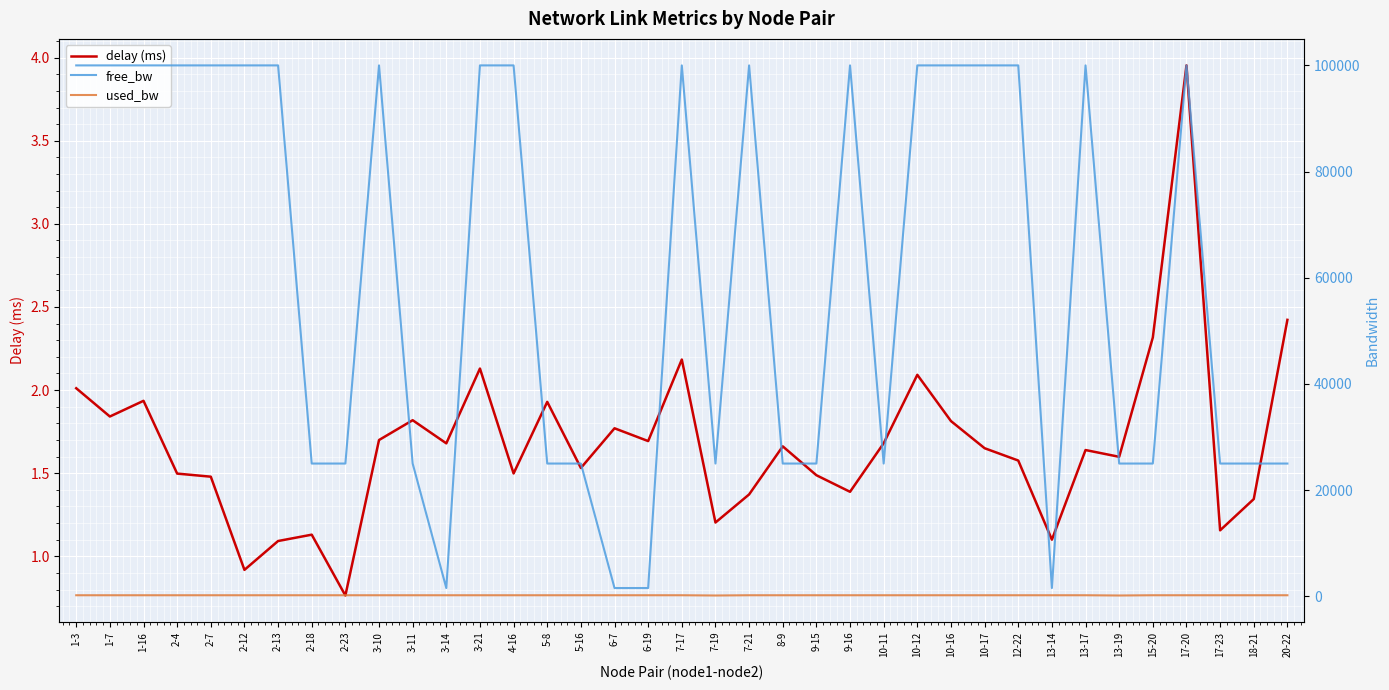

How many data points in free_bw are less than 99999?

18